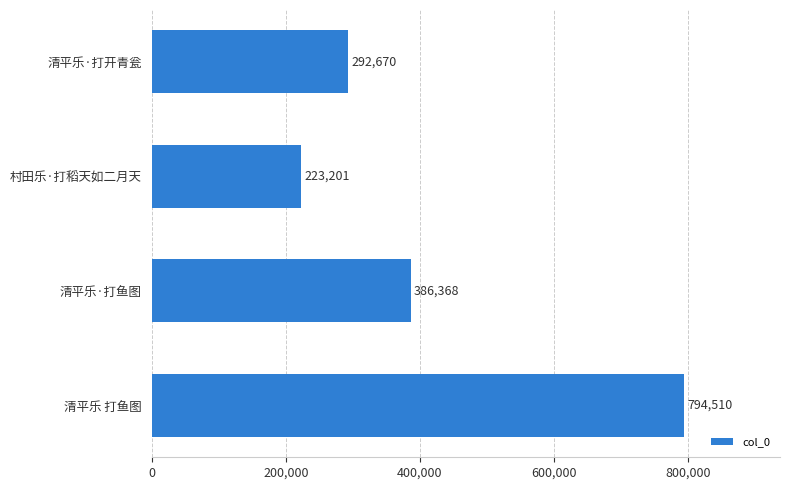

Rank the categories by value from lowest to highest.

村田乐·打稻天如二月天, 清平乐·打开青瓮, 清平乐·打鱼图, 清平乐 打鱼图